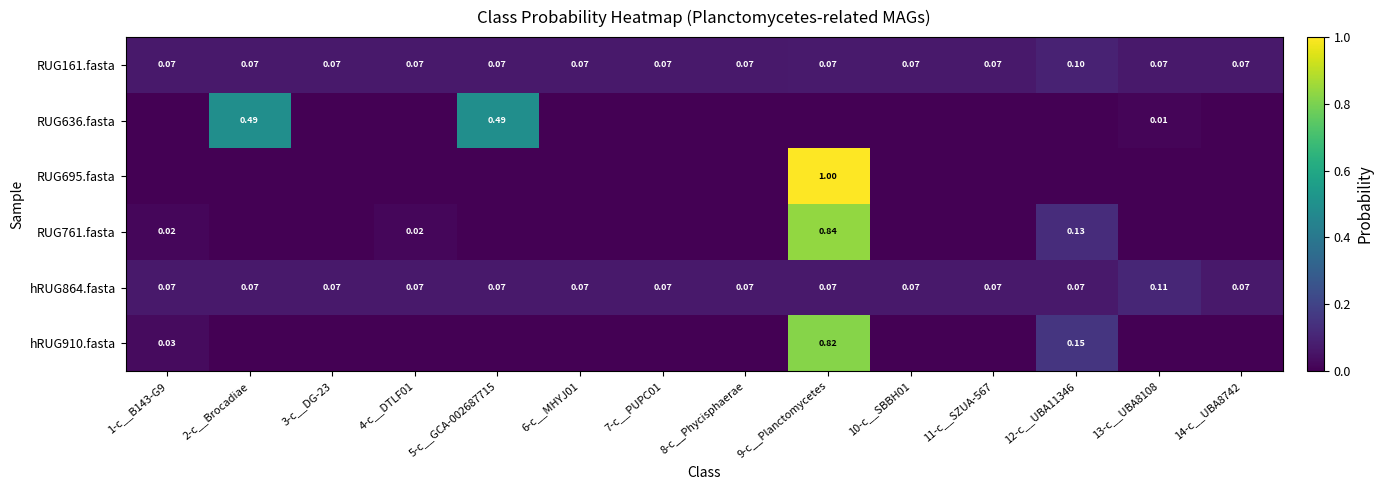

The hRUG864.fasta series shows 0.1 at 2-c__Brocadiae. True or false?

True